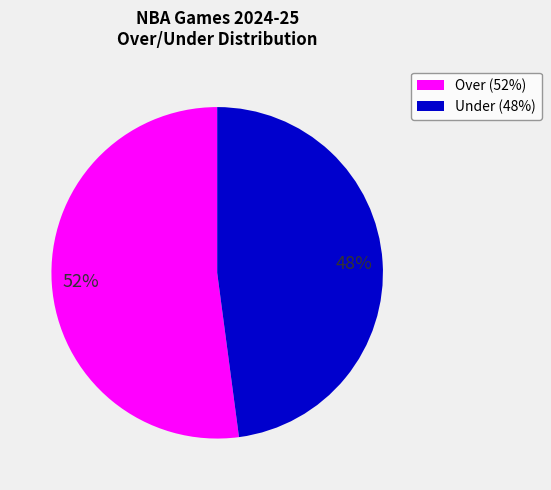

To the nearest percent, what percentage of the pie is Under (48%)?

48%